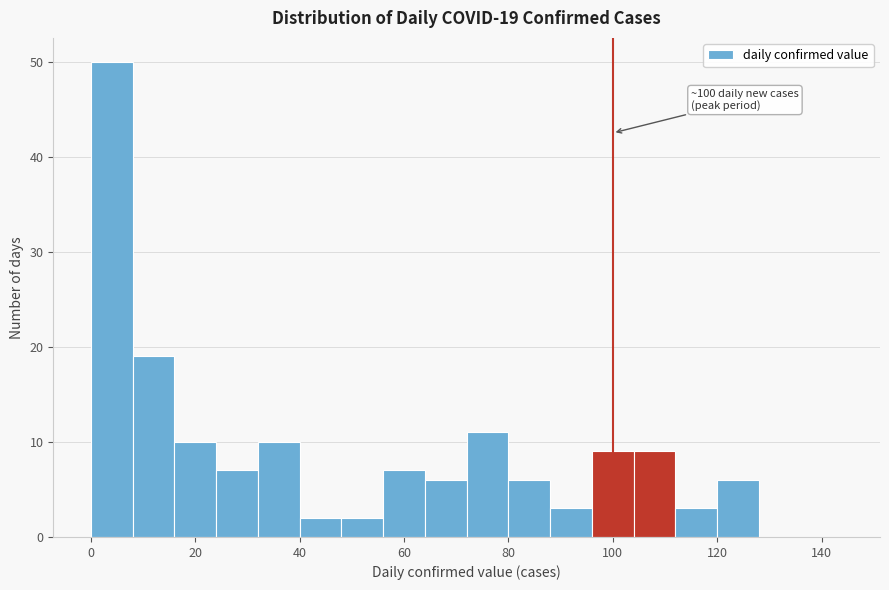

Over which range of the x-axis is the bar tallest?

0 to 8